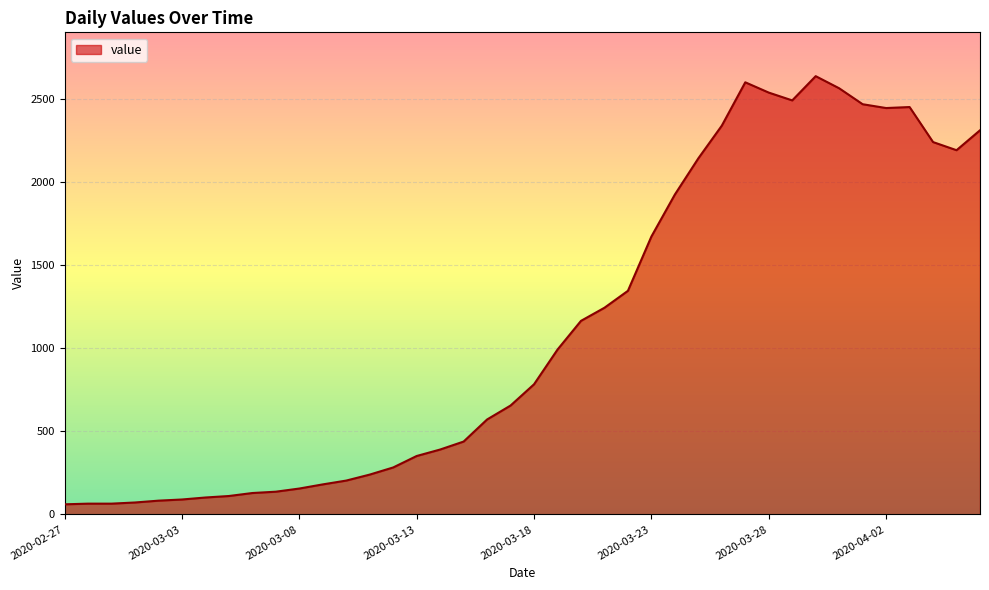

What is the difference between the maximum and minimum values?

2579